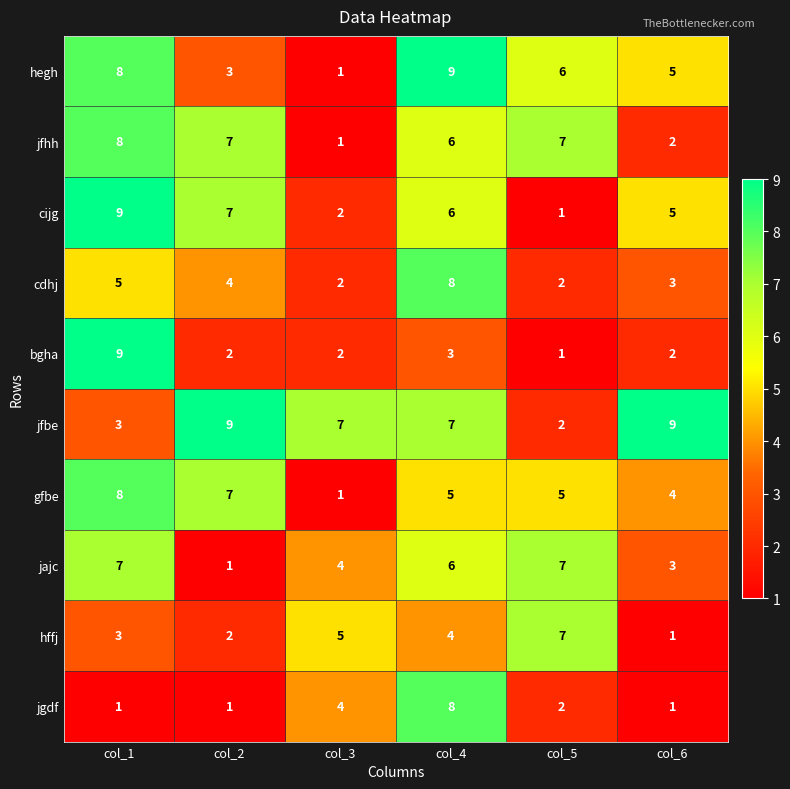

What is the difference between the highest and lowest values at col_6?

8